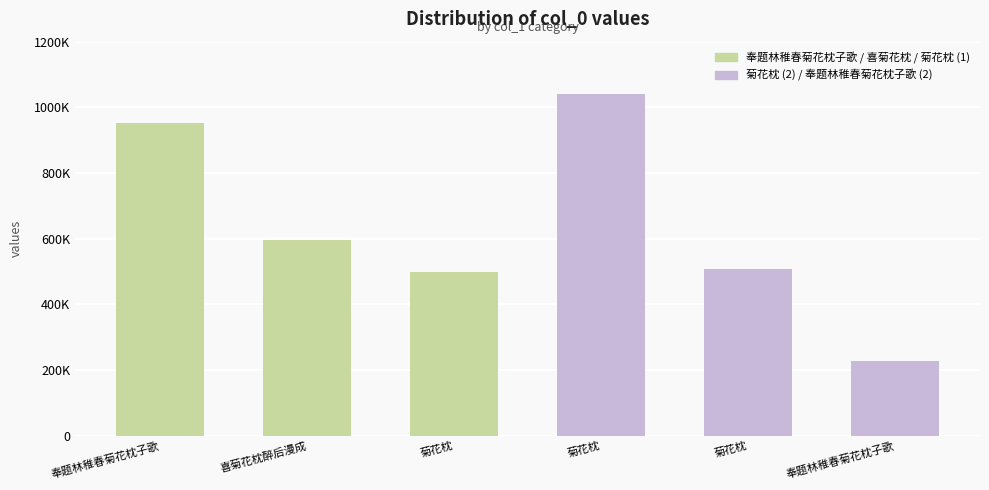

How many data points does each series have?

6